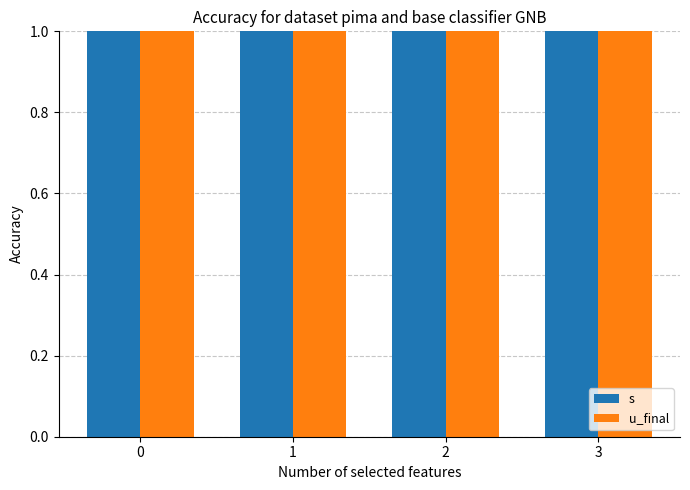

True or false: s has a value of 2 at 0.

False